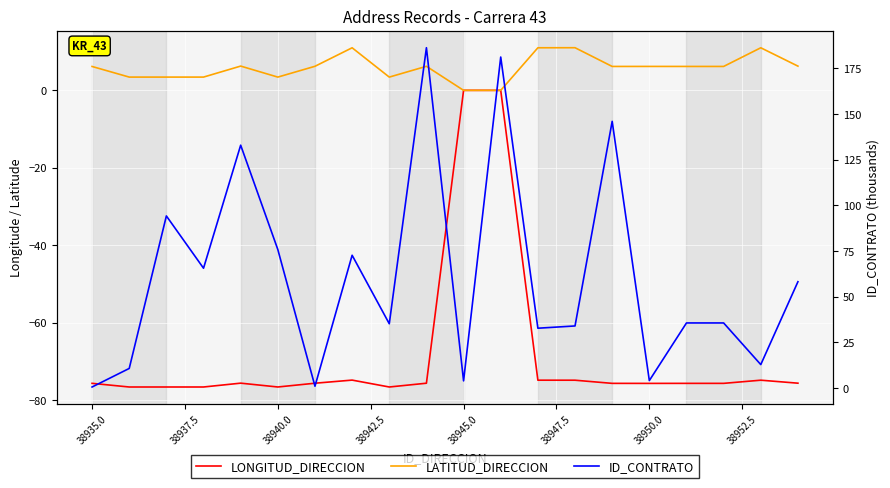

True or false: LATITUD_DIRECCION and LONGITUD_DIRECCION intersect in this chart.

False